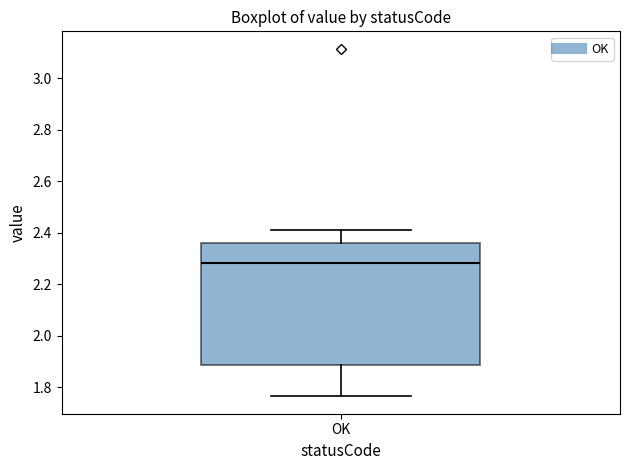

Transcribe this box plot: give where the median line is, the range the box spans, and where the two whiskers end, as read against the y-axis. The values are not printed on the chart, so give them approximately, as read against the axis.

median 2.28, box 1.88 to 2.36, whiskers 1.76 to 2.42